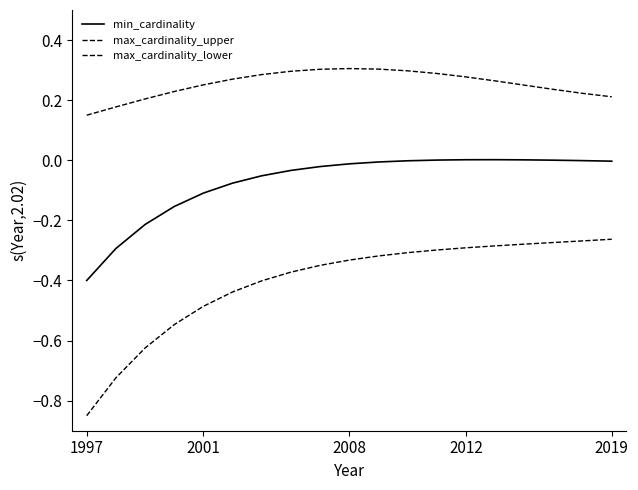

Does the chart have visible grid lines?

No